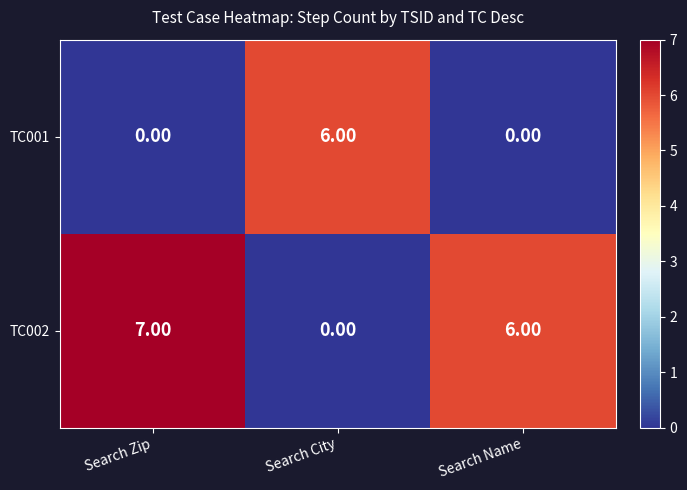

How many data points does each series have?

3